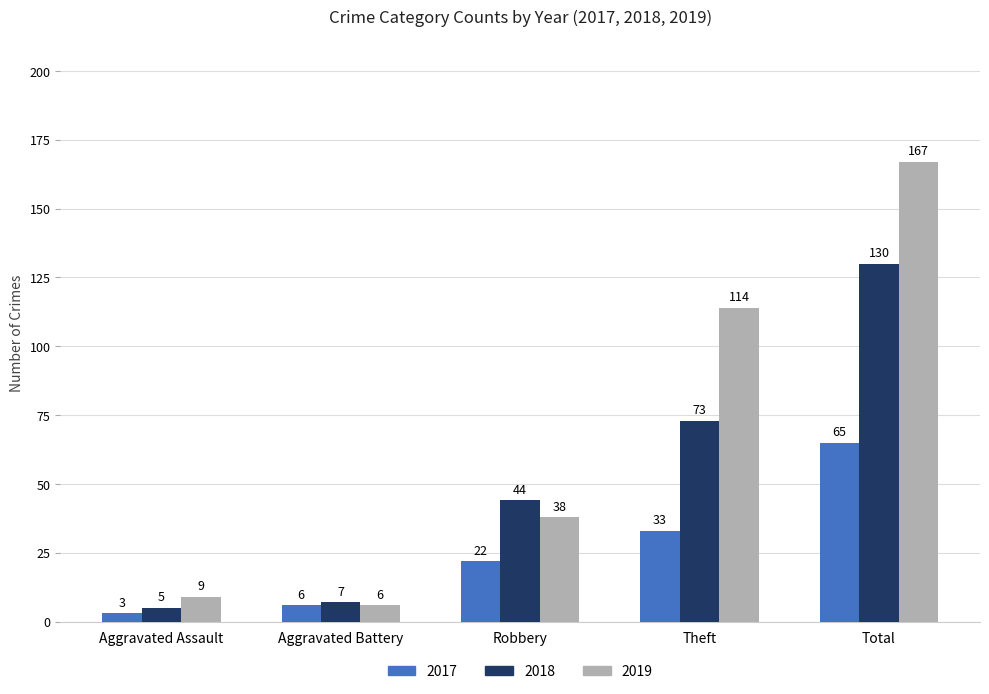

What is the label of the 3rd bar from the right?

Robbery